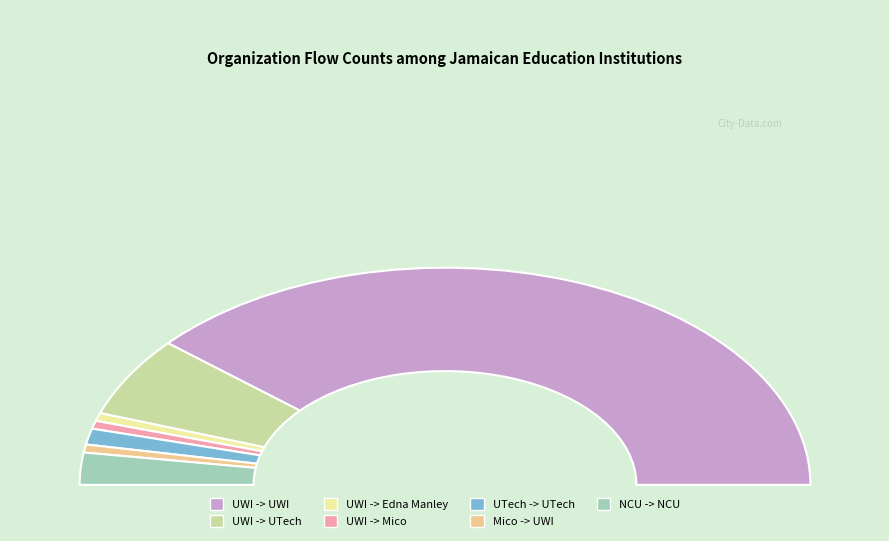

To the nearest percent, what is the average slice percentage?

14%